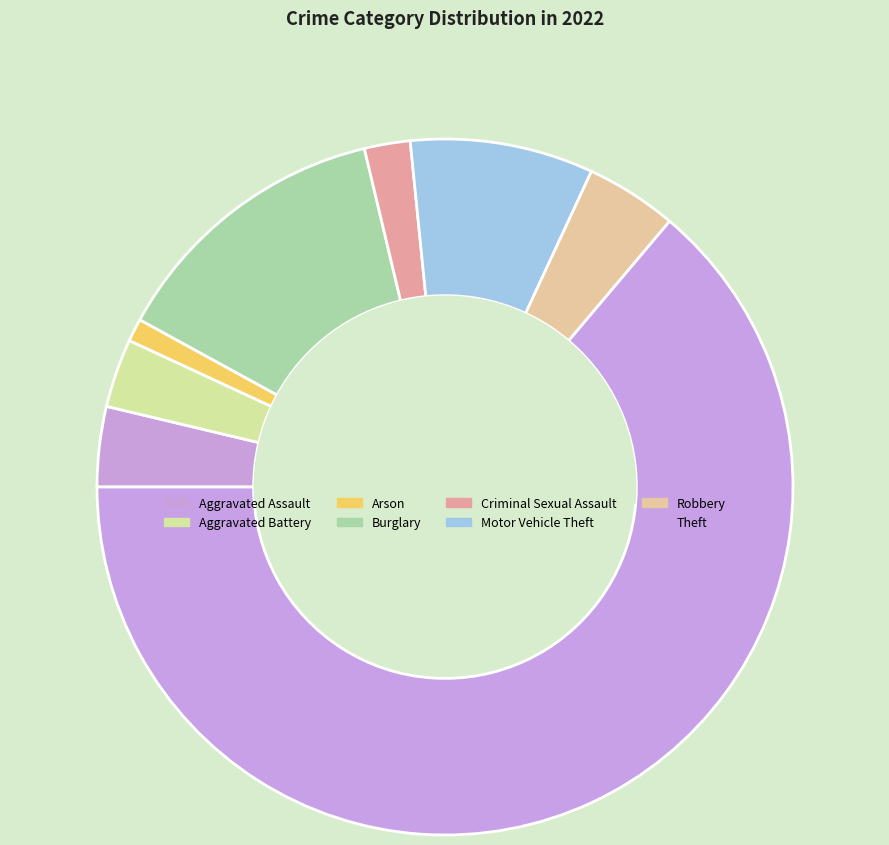

Count the number of slices in the pie.

8